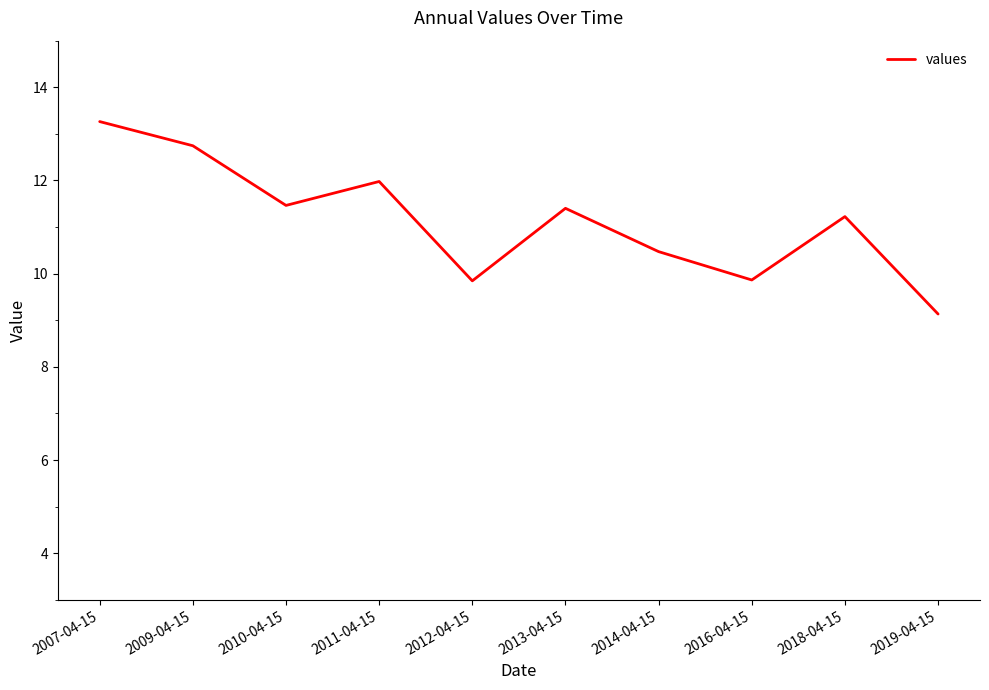

What is the sum of the values at 2007-04-15 and 2018-04-15?

24.5